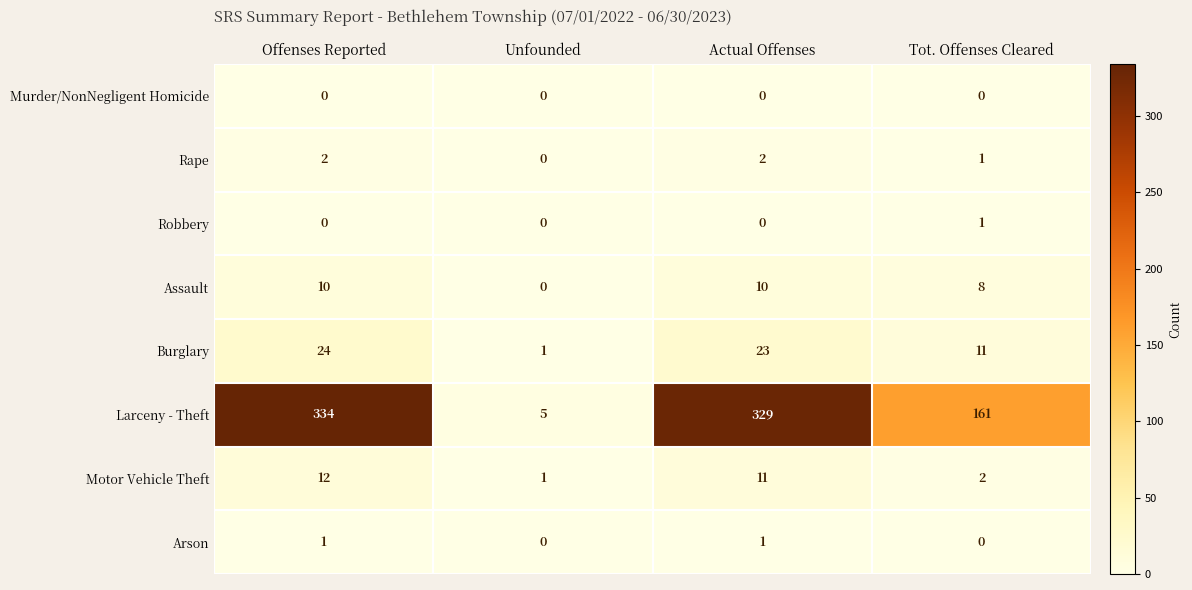

Which series has the largest total across all categories?

Larceny - Theft